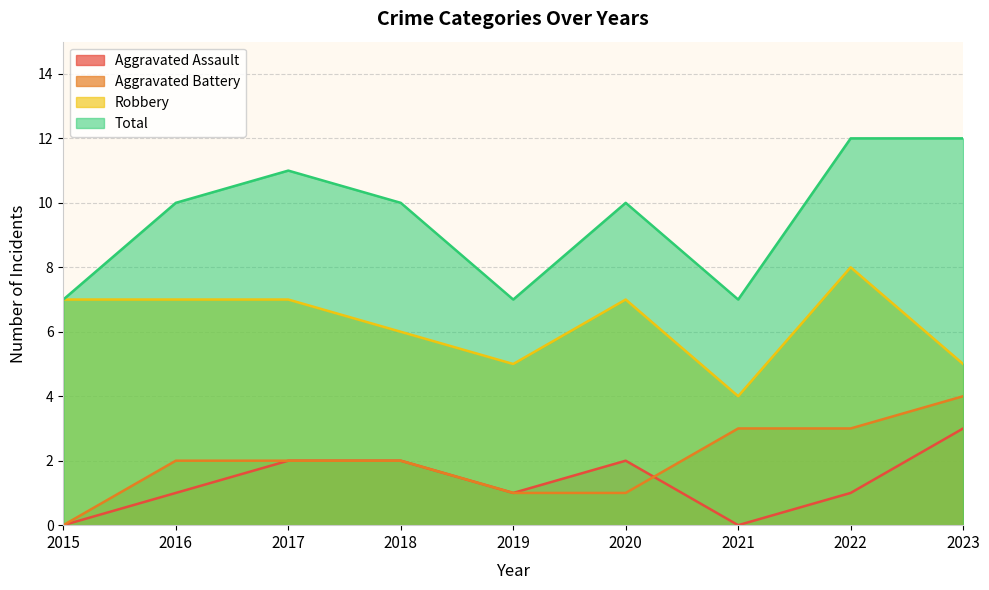

The value of Aggravated Assault at 2020 is 3. True or false?

False